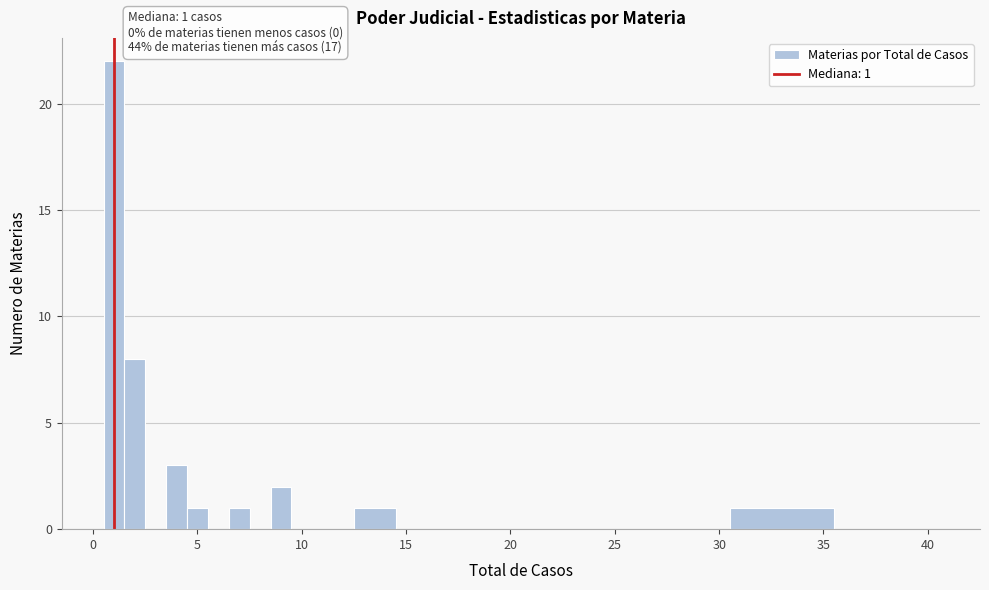

Read against the x-axis, roughly where is the centre of the tallest bar?

1.0